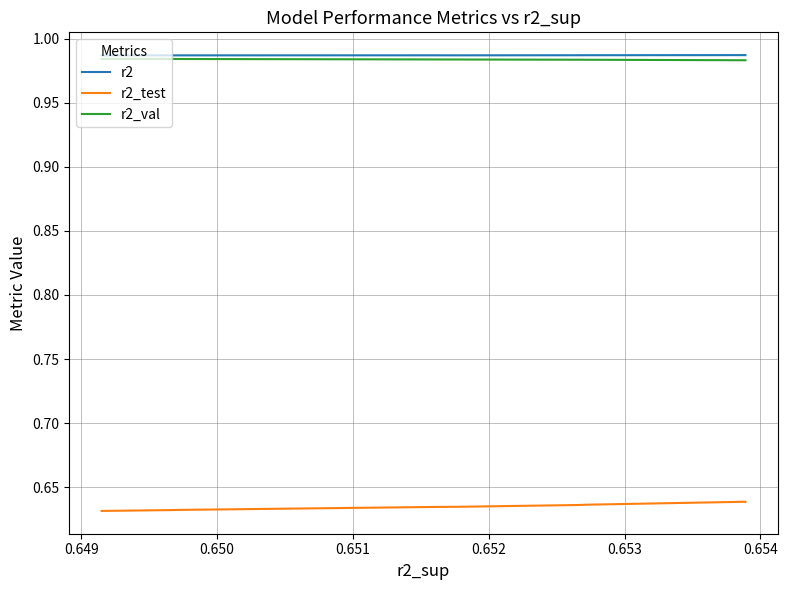

True or false: r2_val and r2 intersect in this chart.

False